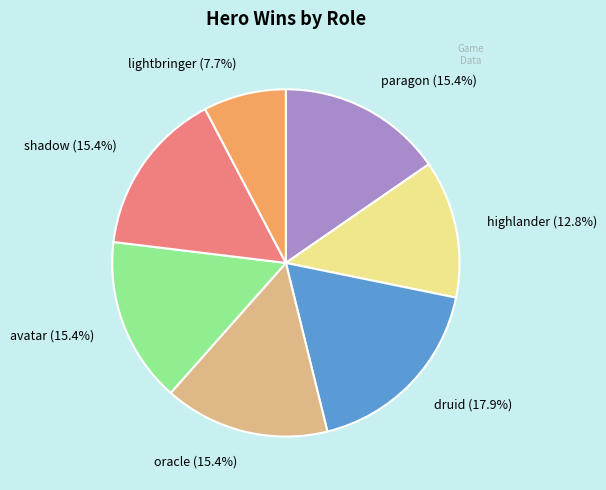

Is there a majority slice in this chart?

No